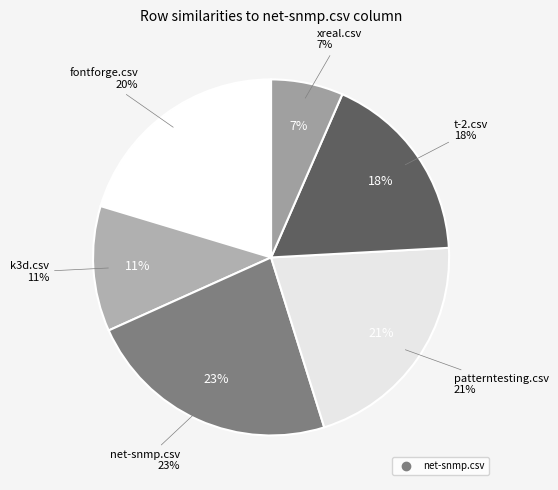

Combined, do k3d.csv and t-2.csv account for over 50%?

No